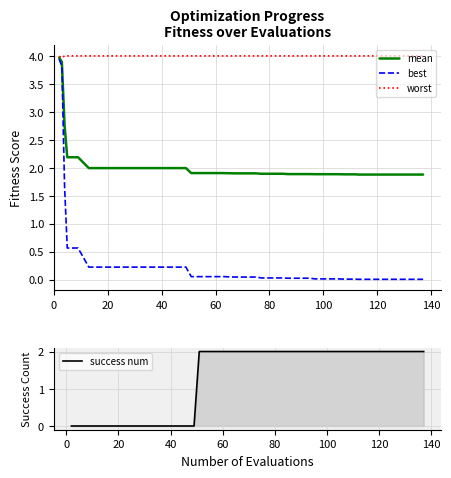

True or false: mean has a value of 0.9 at 22.

False